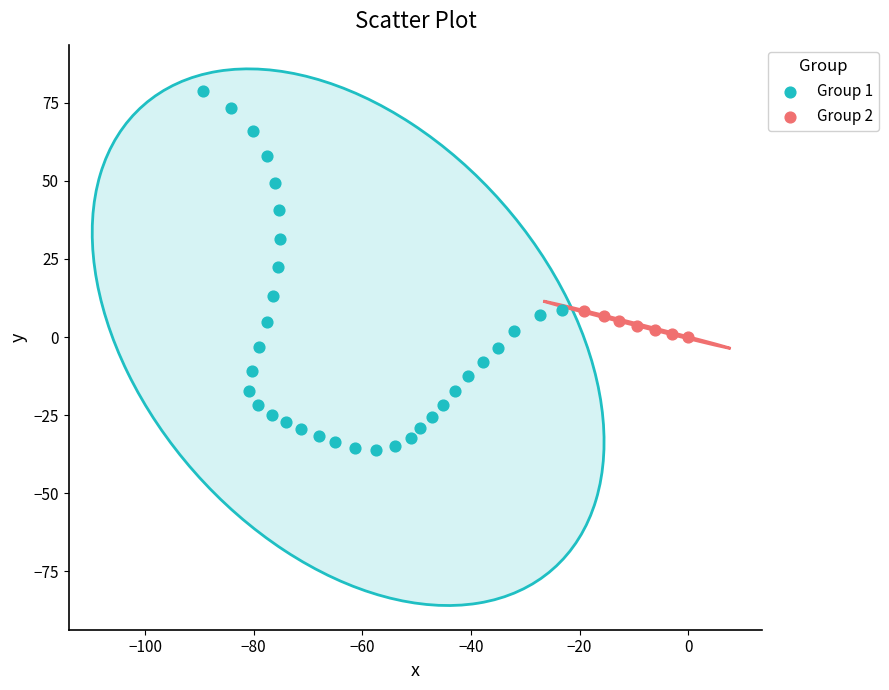

What are all the series names shown in the legend?

Group 1, Group 2